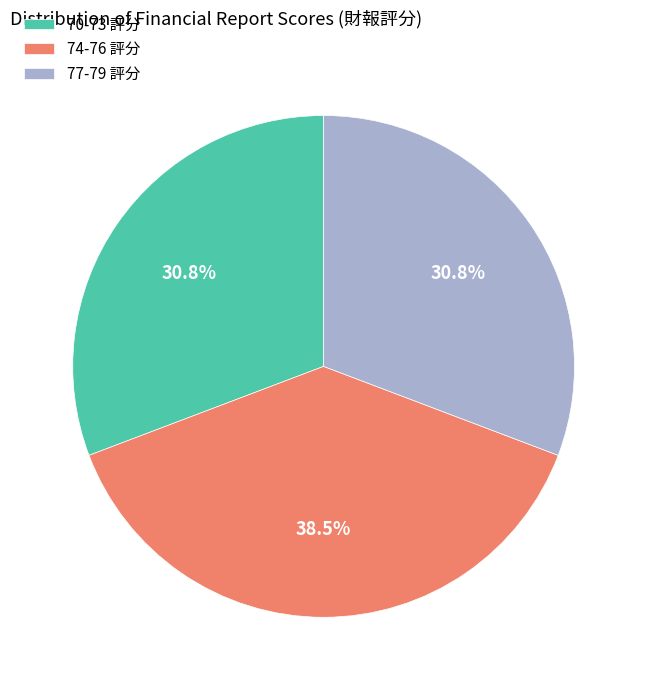

Which category has the biggest portion of the pie?

74-76 評分